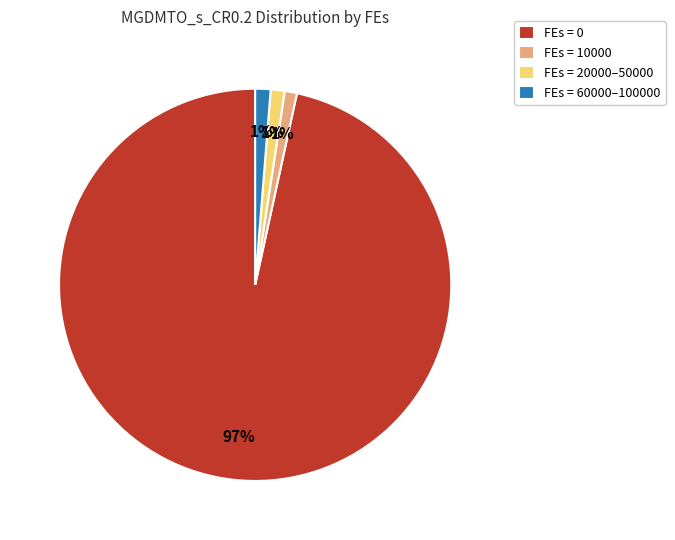

What is the largest slice in the pie chart?

FEs = 0